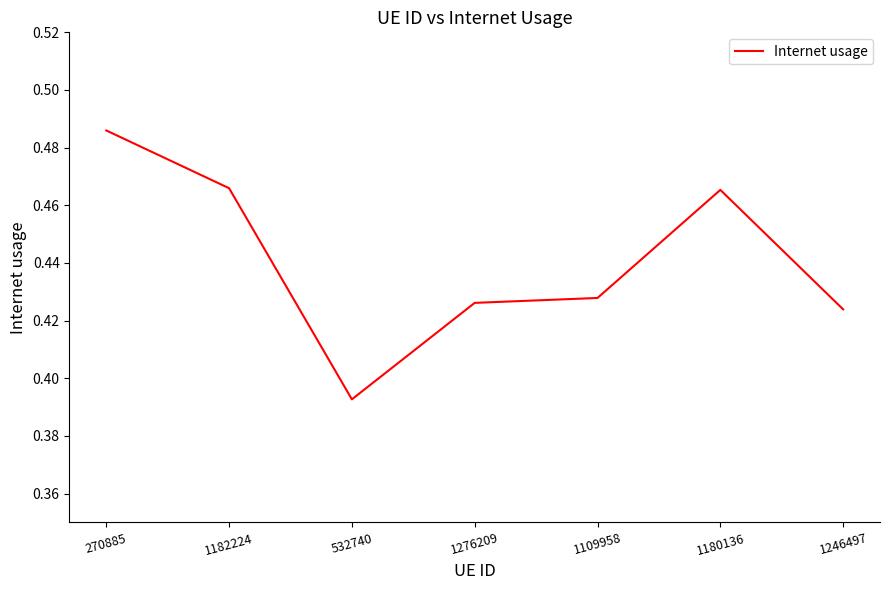

How many interior local valleys (lower than both neighbors) does the data have?

1